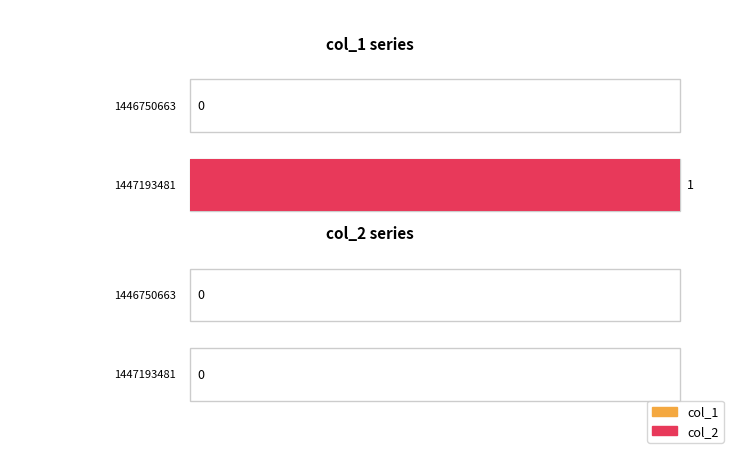

Rank the series by their maximum value, from lowest to highest.

col_2, col_1